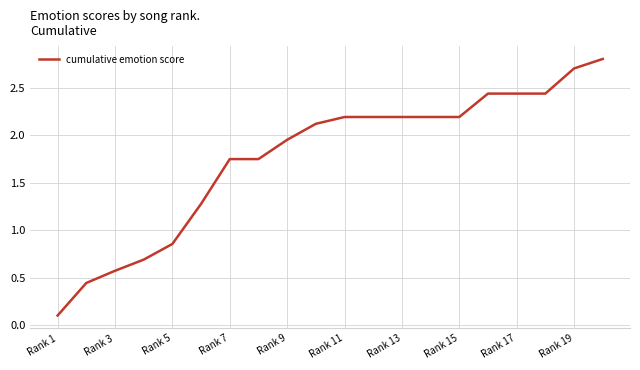

What is the greatest value displayed?

2.8